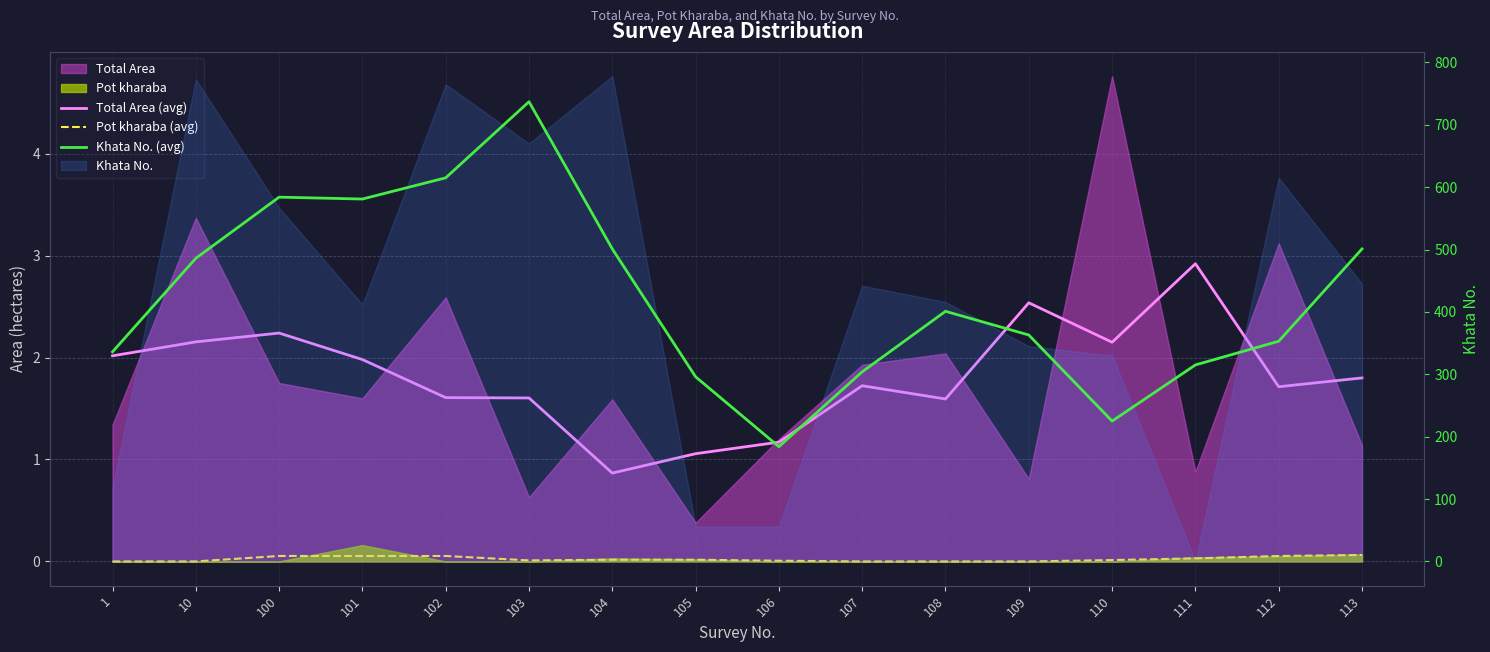

Which series changed the most between 101 and 113?

Khata No. (avg)